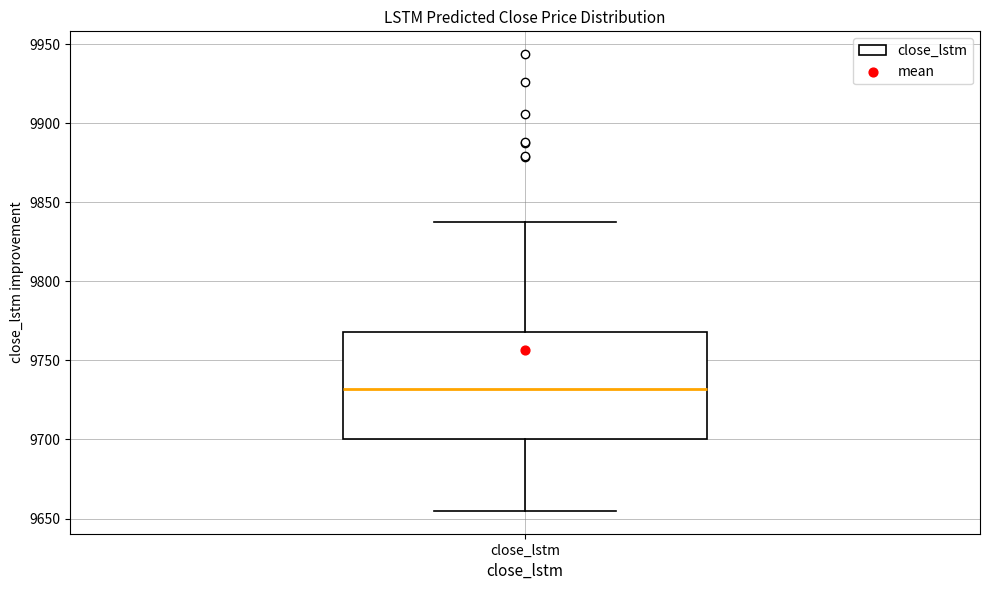

Transcribe this box plot: give where the median line is, the range the box spans, and where the two whiskers end, as read against the y-axis. The values are not printed on the chart, so give them approximately, as read against the axis.

median 9730, box 9700 to 9770, whiskers 9655 to 9835